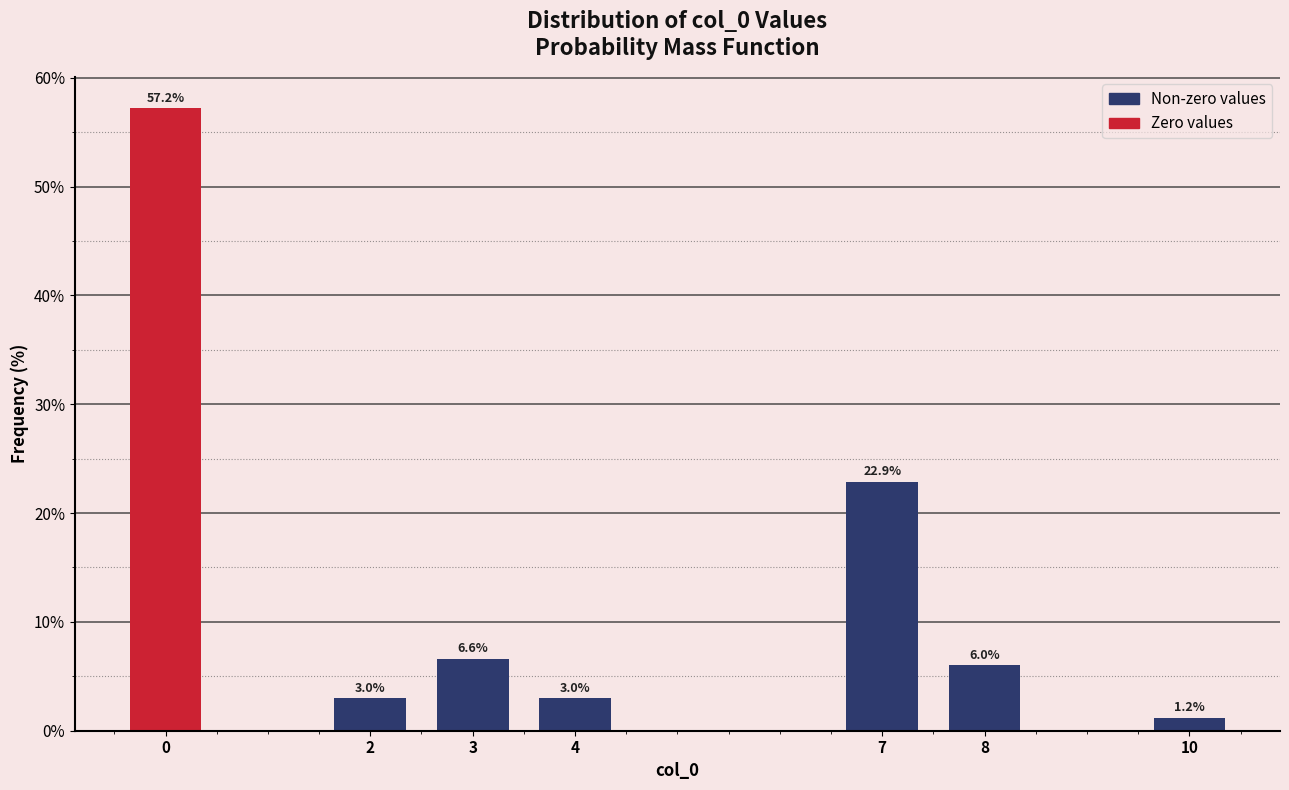

Reading right to left, extract all data points from this chart.

10=1.2	8=6.0	7=22.9	4=3.0	3=6.6	2=3.0	0=57.2